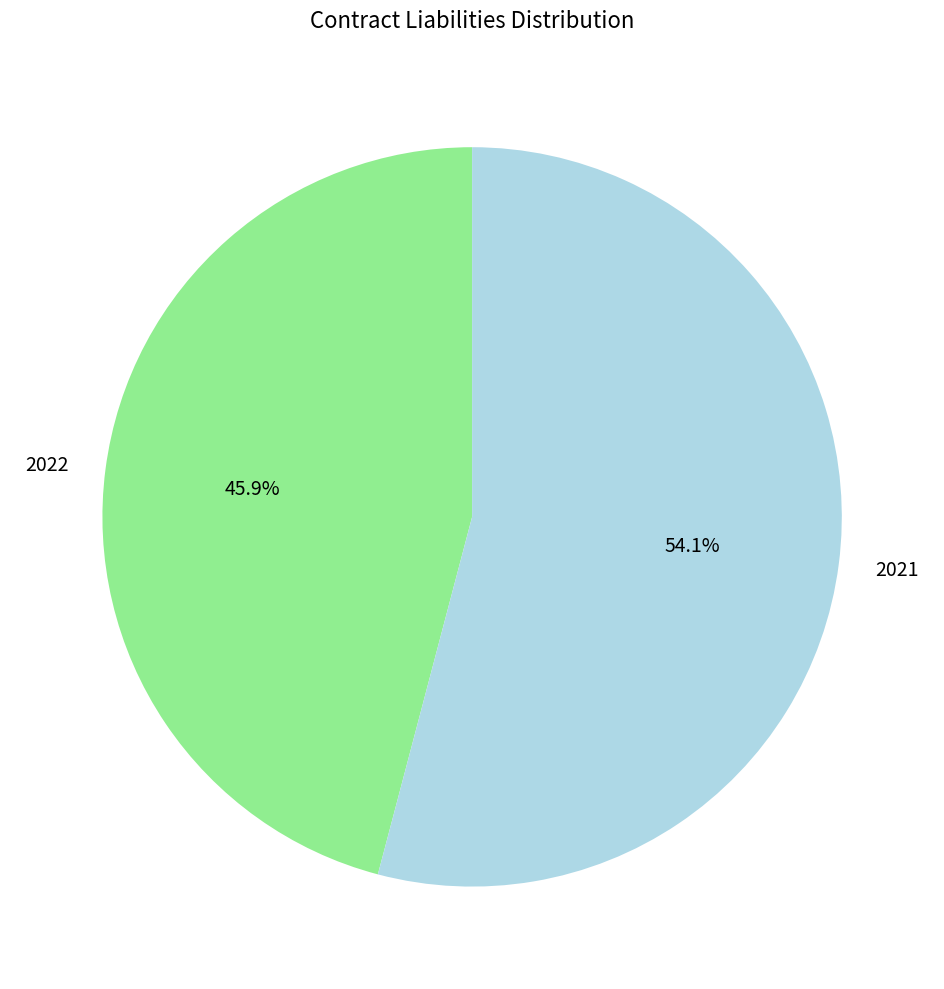

To the nearest percent, what is the combined percentage of 2022 and 2021?

100%